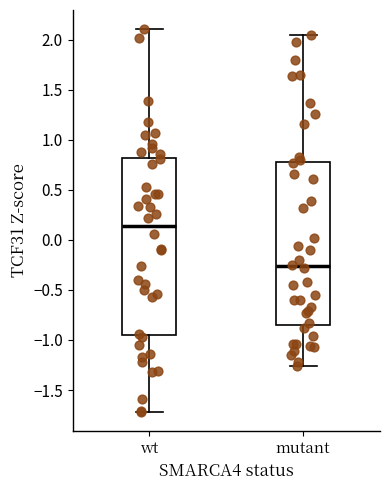

Comparing the boxes themselves (not the whiskers), which one is the tallest?

wt